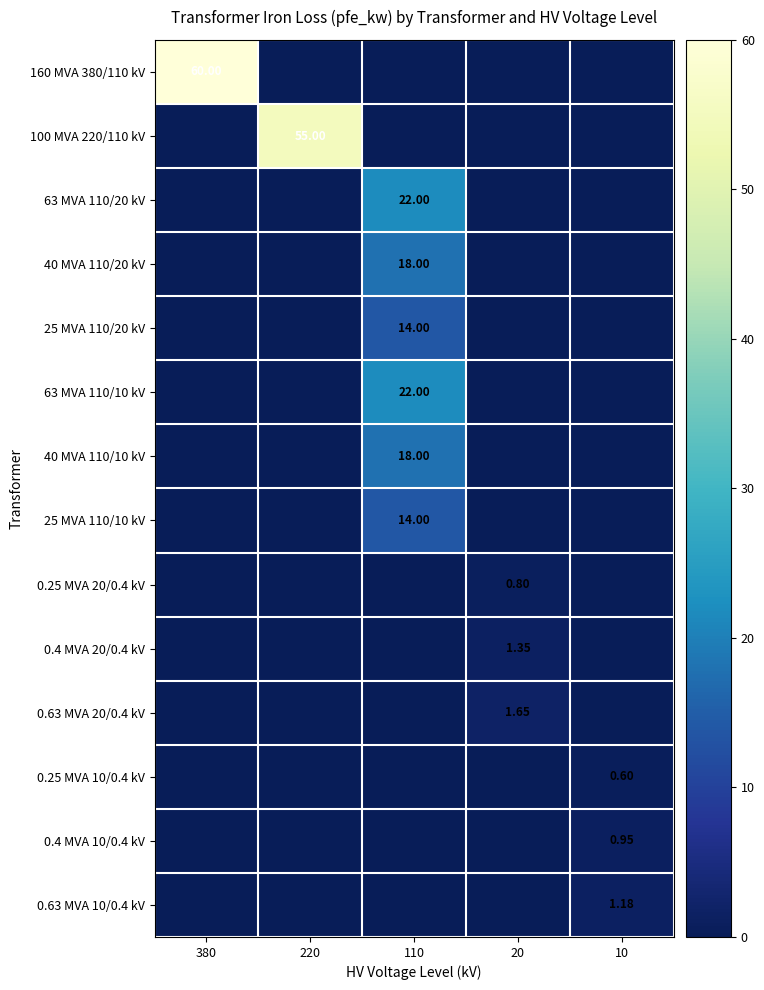

Which label corresponds to the largest value in the chart?

380